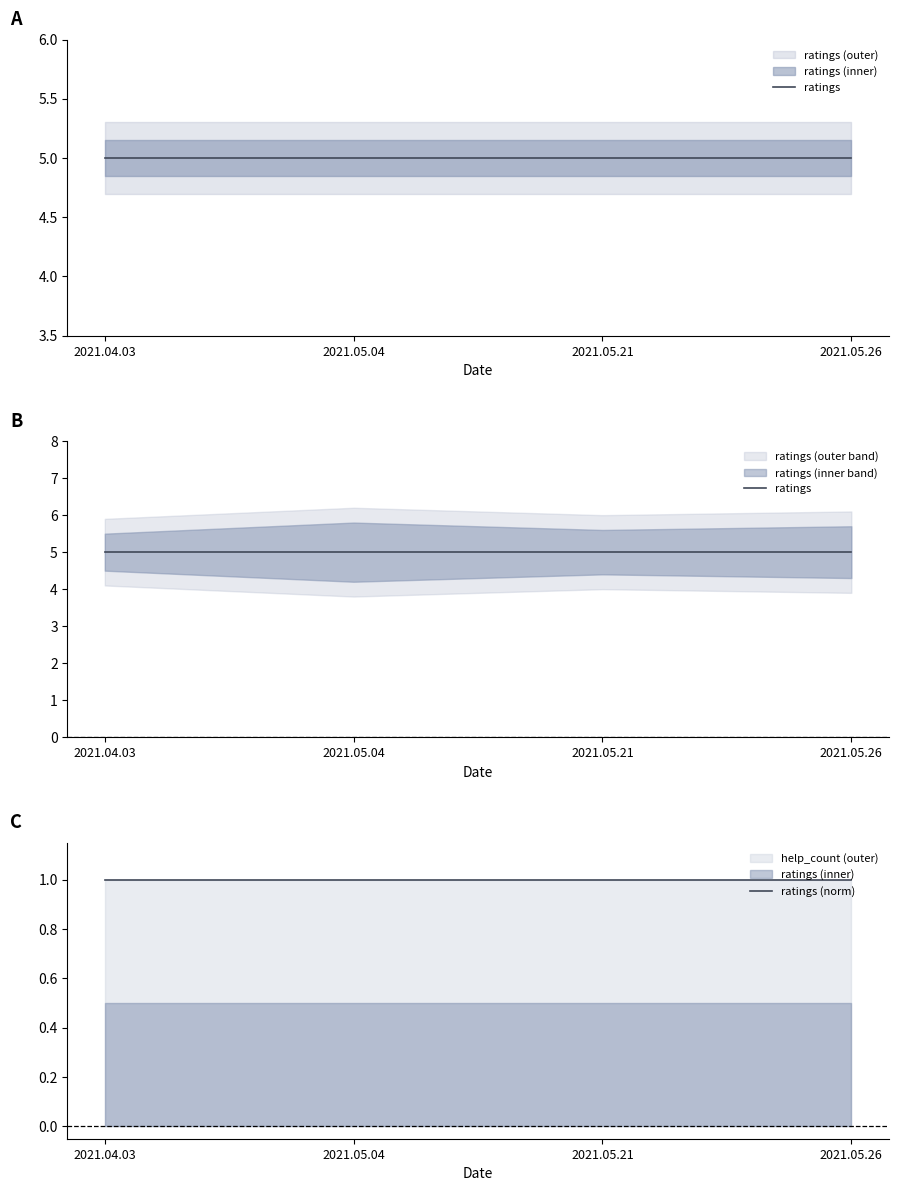

Between 2021.04.03 and 2021.05.21, which is larger?

2021.04.03